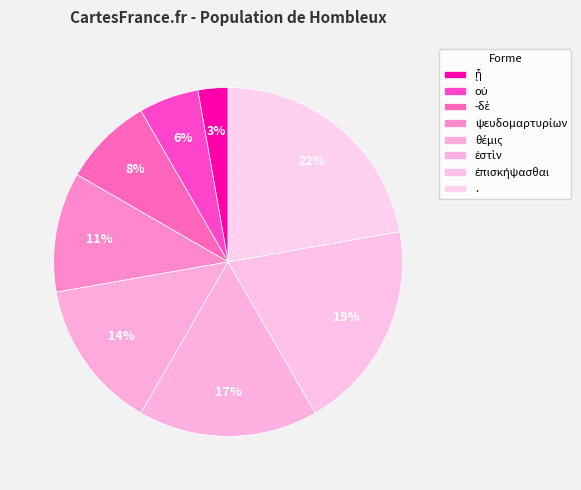

Count the number of slices in the pie.

8